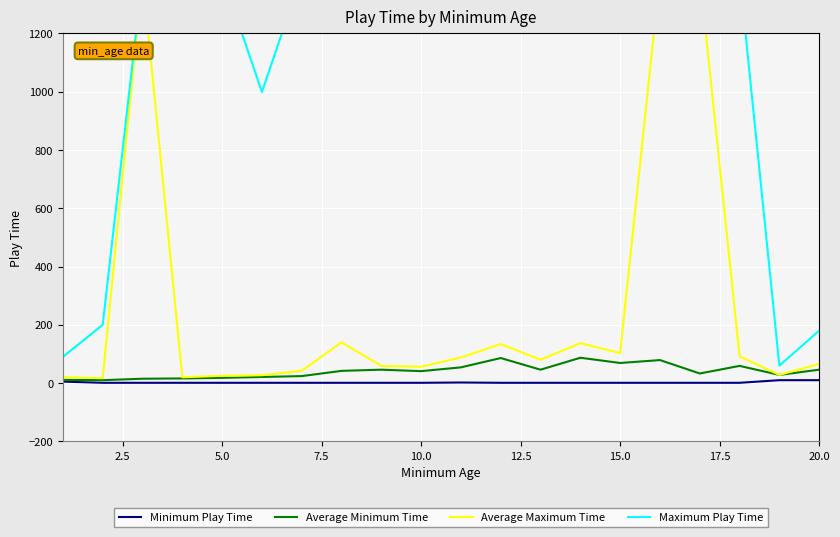

What is the difference between the highest and lowest values at 15.0?

1399